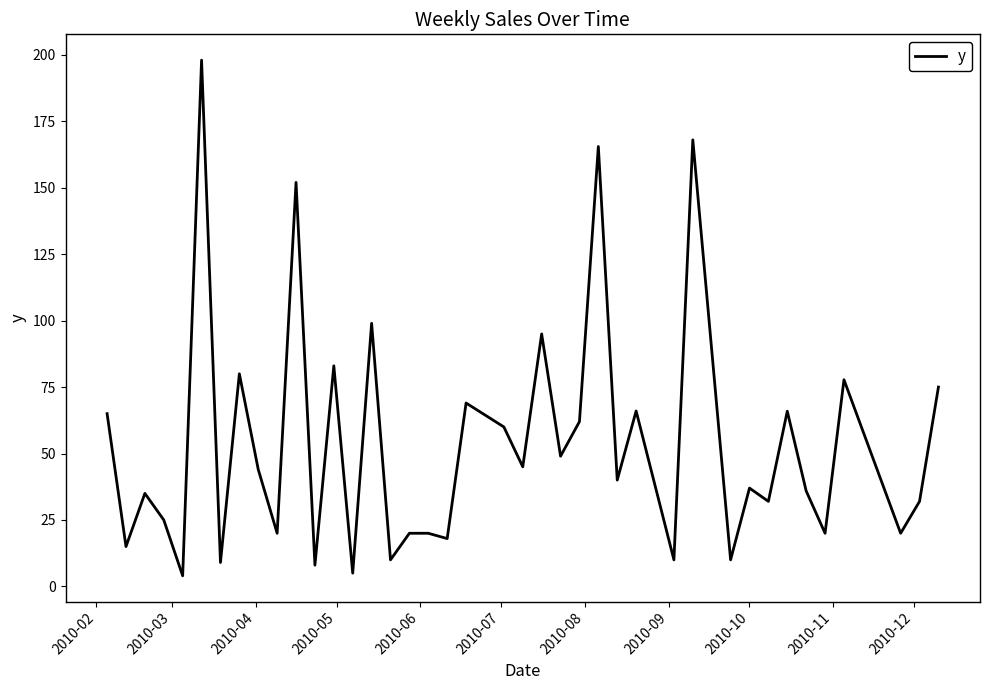

What is the greatest value displayed?

198.0